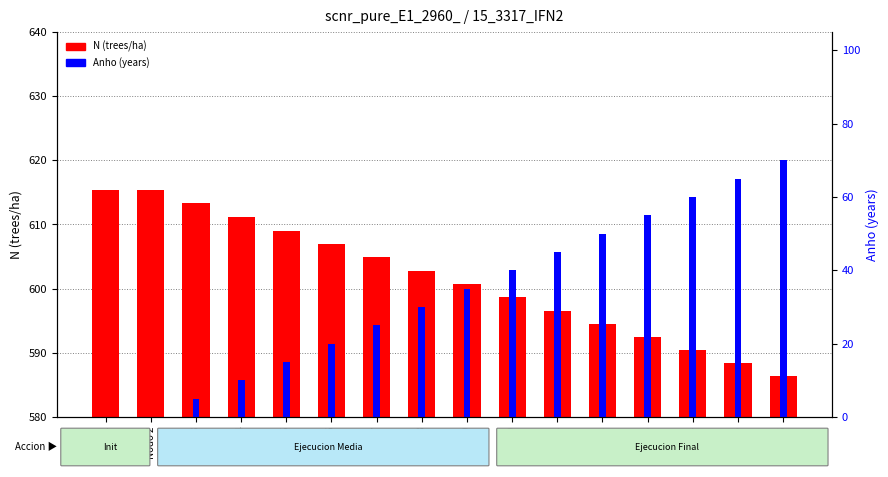

The value of Anho (years) at Nodo 7 is 25.0. True or false?

True